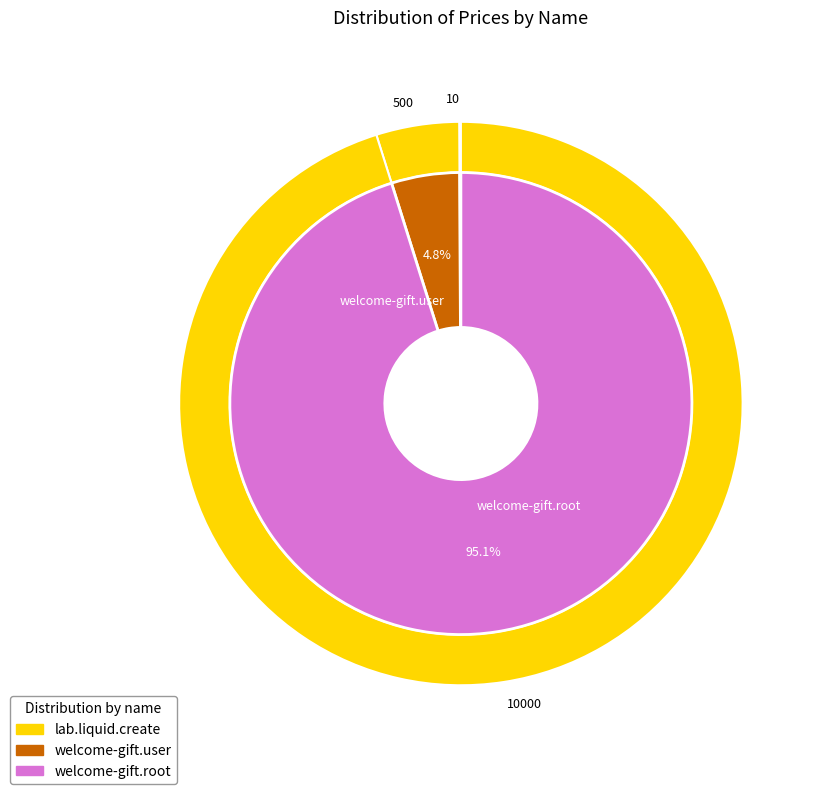

Is welcome-gift.user the majority of the pie?

No